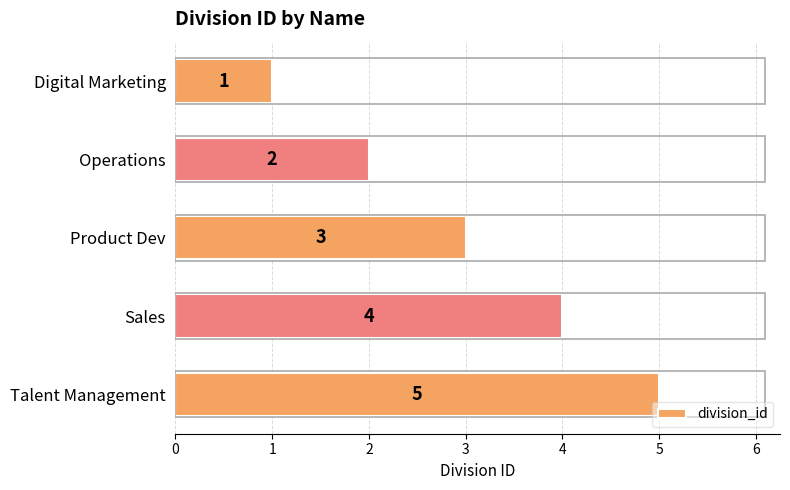

The chart shows a value of 6 at Sales. True or false?

False